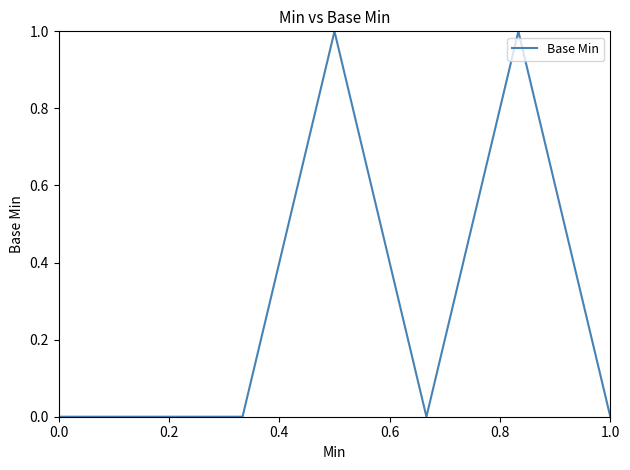

True or false: the data has more than 1 interior local peaks.

True